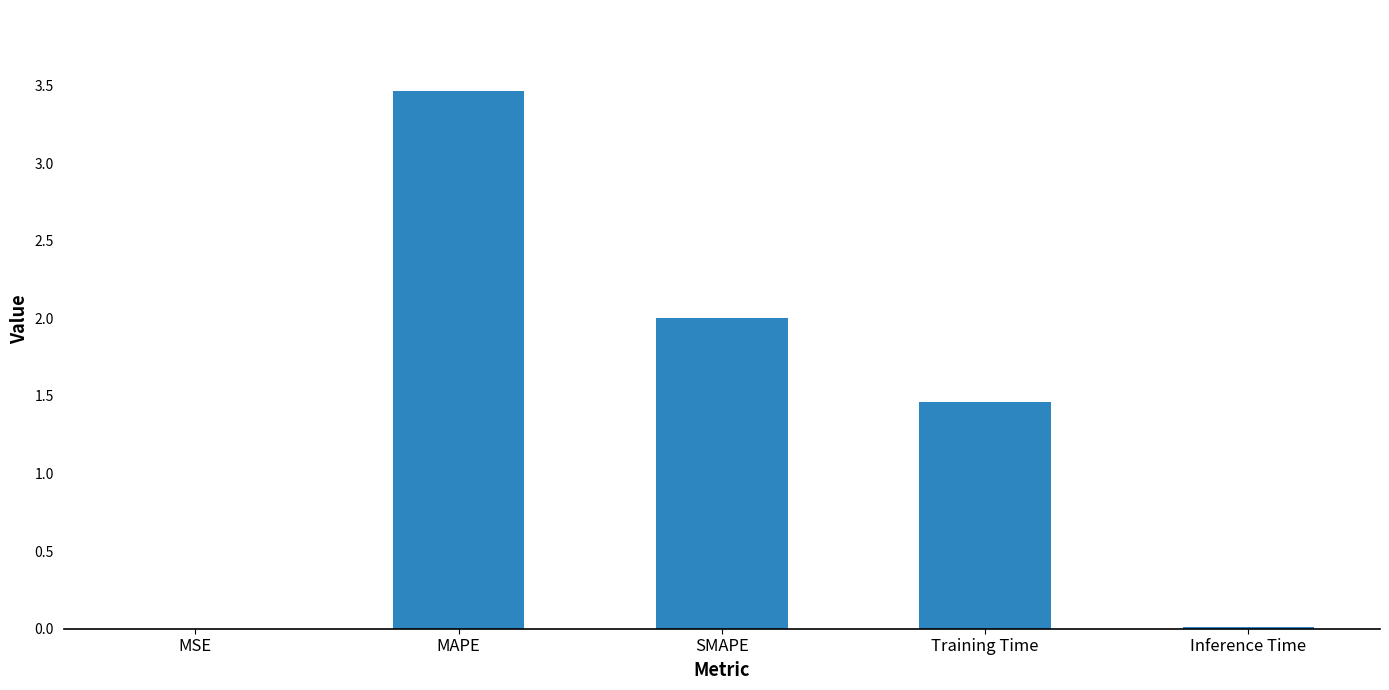

Count the number of values greater than 1.

3